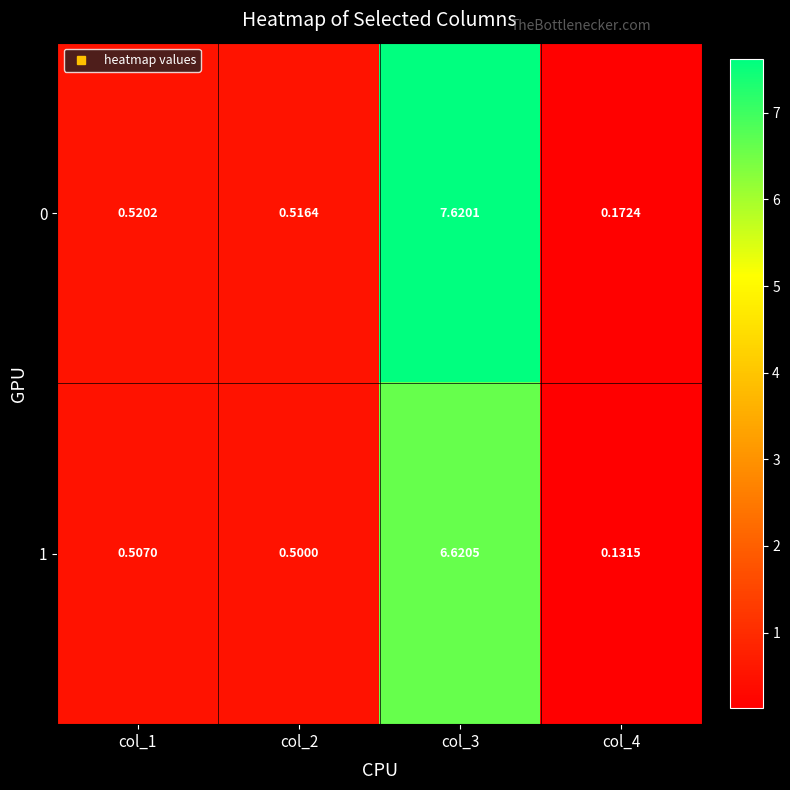

Count the number of data series in this chart.

2